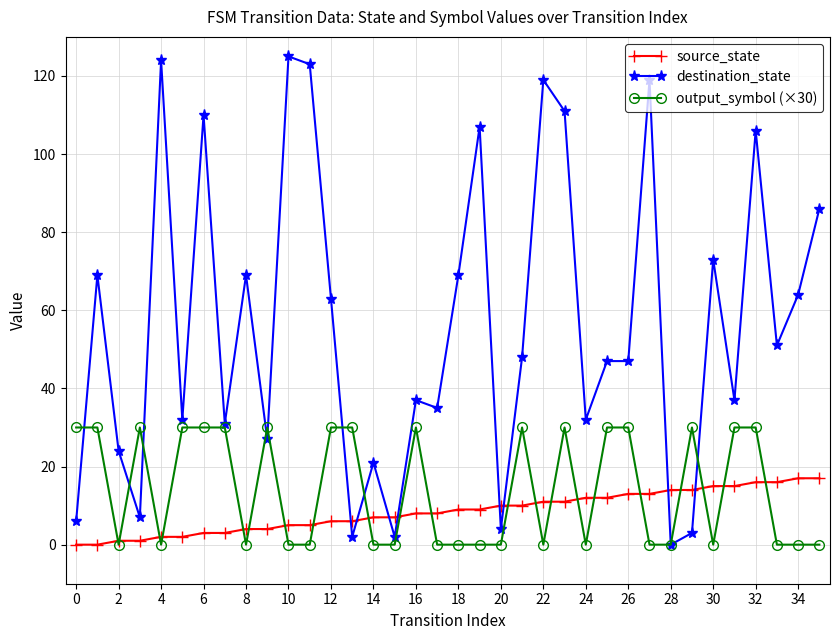

True or false: destination_state has more than 1 points higher than both neighbors.

True